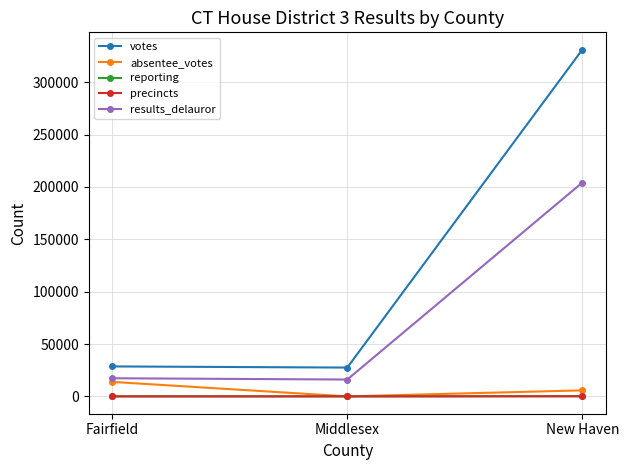

How many lines are shown in the chart?

5